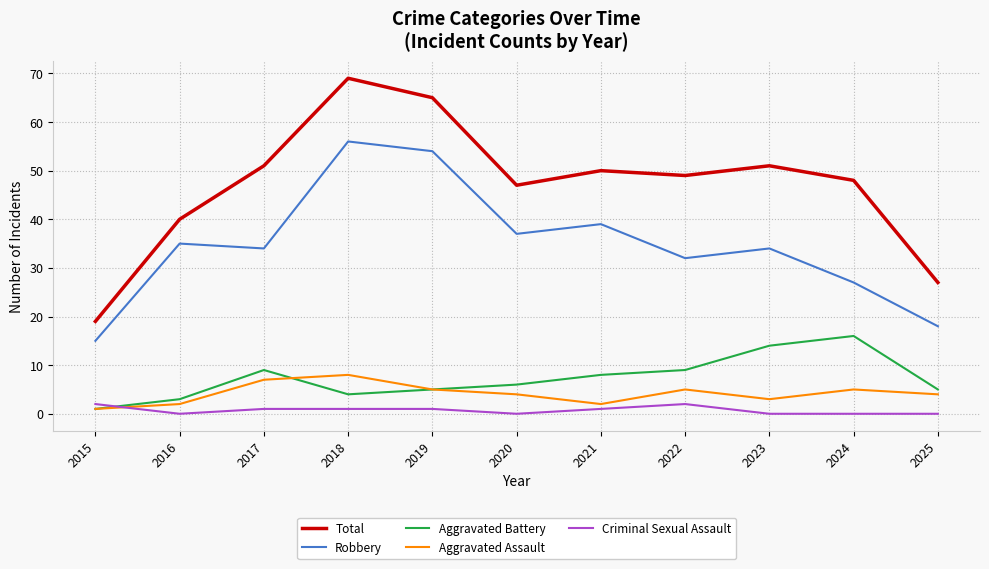

Reading right to left, transcribe all the data shown in this chart.

Total: 2025=27	2024=48	2023=51	2022=49	2021=50	2020=47	2019=65	2018=69	2017=51	2016=40	2015=19
Robbery: 2025=18	2024=27	2023=34	2022=32	2021=39	2020=37	2019=54	2018=56	2017=34	2016=35	2015=15
Aggravated Battery: 2025=5	2024=16	2023=14	2022=9	2021=8	2020=6	2019=5	2018=4	2017=9	2016=3	2015=1
Aggravated Assault: 2025=4	2024=5	2023=3	2022=5	2021=2	2020=4	2019=5	2018=8	2017=7	2016=2	2015=1
Criminal Sexual Assault: 2025=0	2024=0	2023=0	2022=2	2021=1	2020=0	2019=1	2018=1	2017=1	2016=0	2015=2